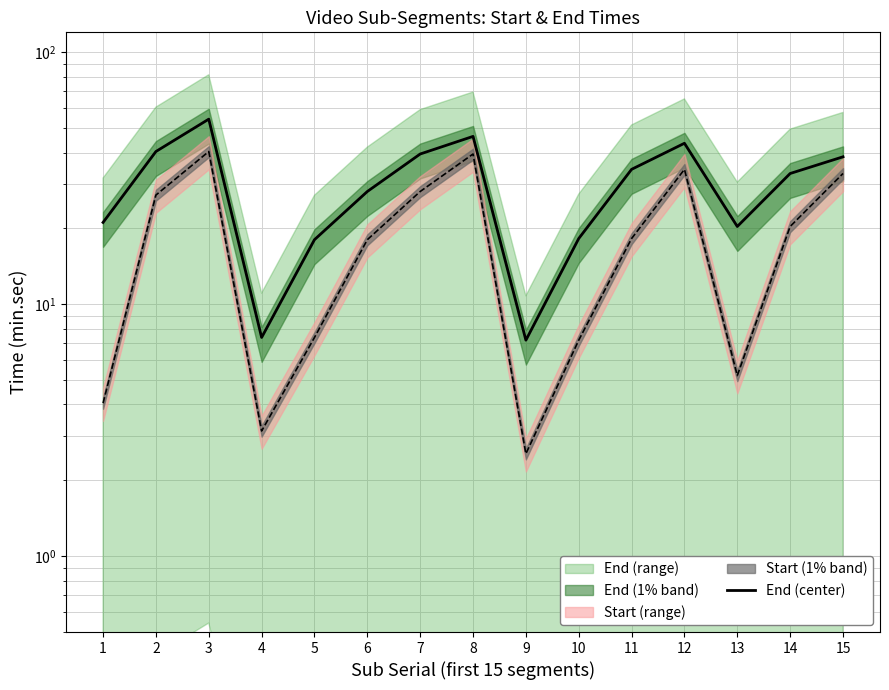

What is the sum of all values?

450.2